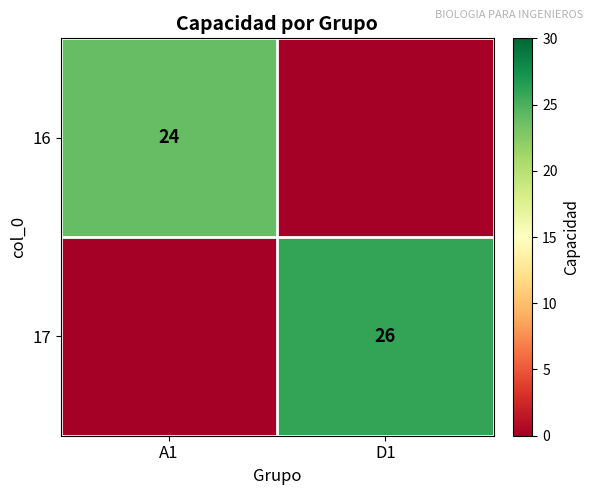

At which category does the chart reach its peak across all series?

D1